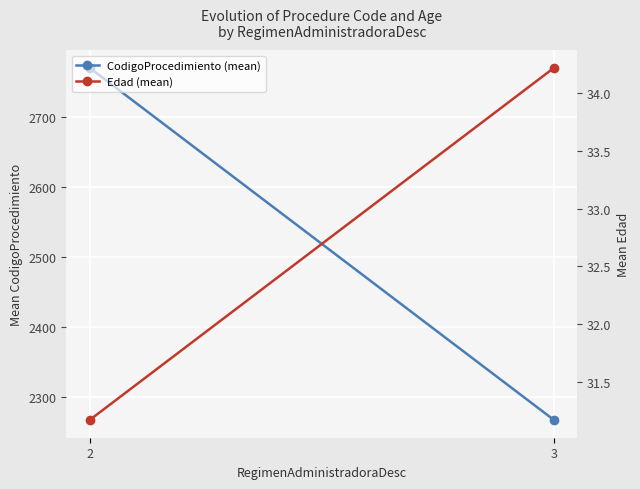

Rank the series by their maximum value, from highest to lowest.

CodigoProcedimiento (mean), Edad (mean)